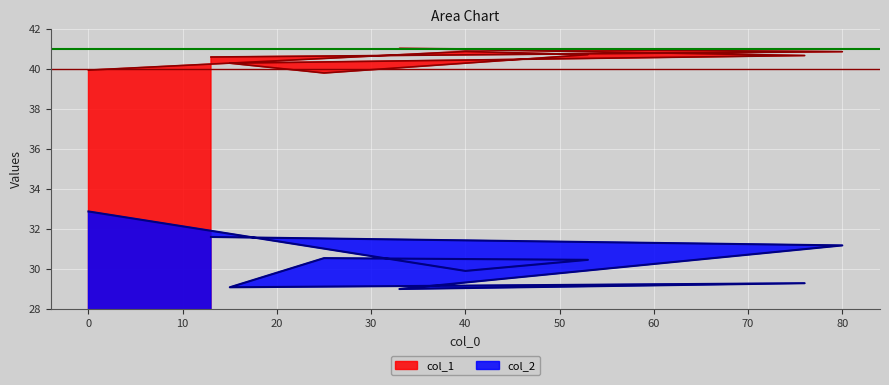

How many distinct data groups are displayed?

2